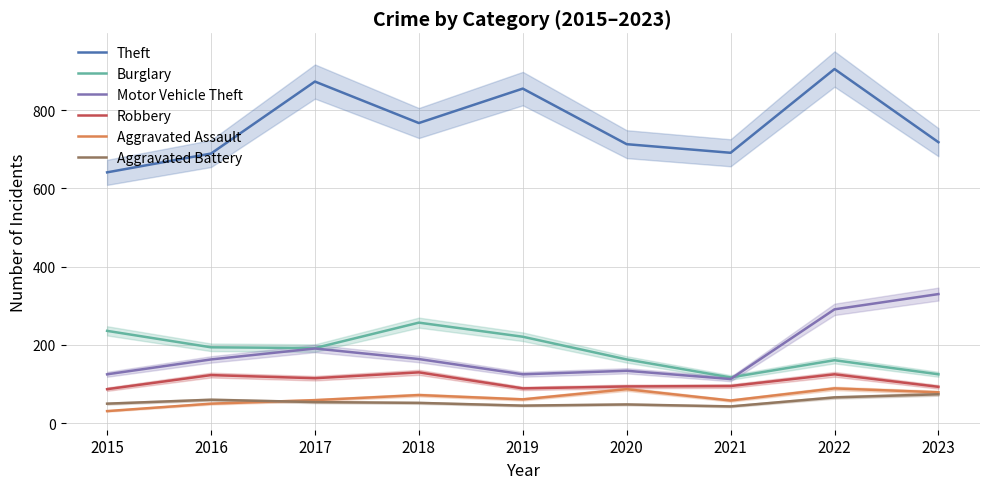

Rank the series at 2023 from highest to lowest value.

Theft, Motor Vehicle Theft, Burglary, Robbery, Aggravated Assault, Aggravated Battery